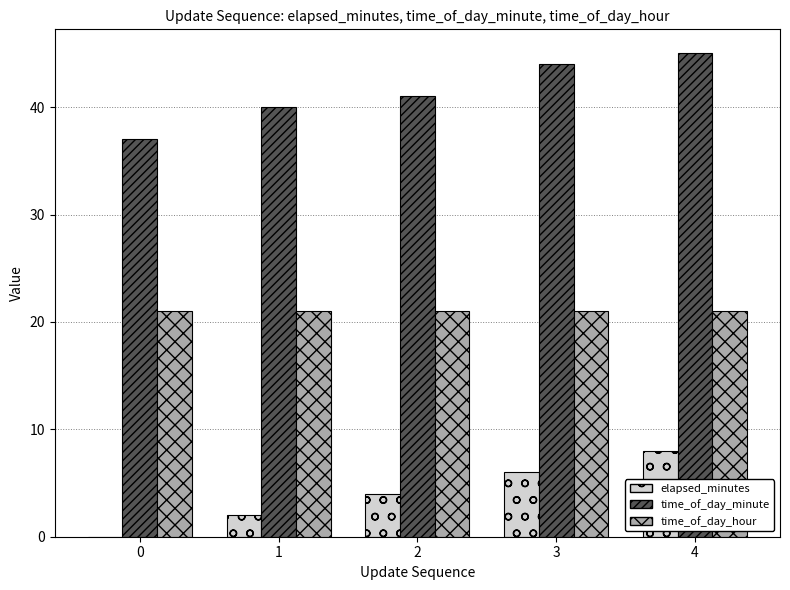

Which series has the largest total across all categories?

time_of_day_minute